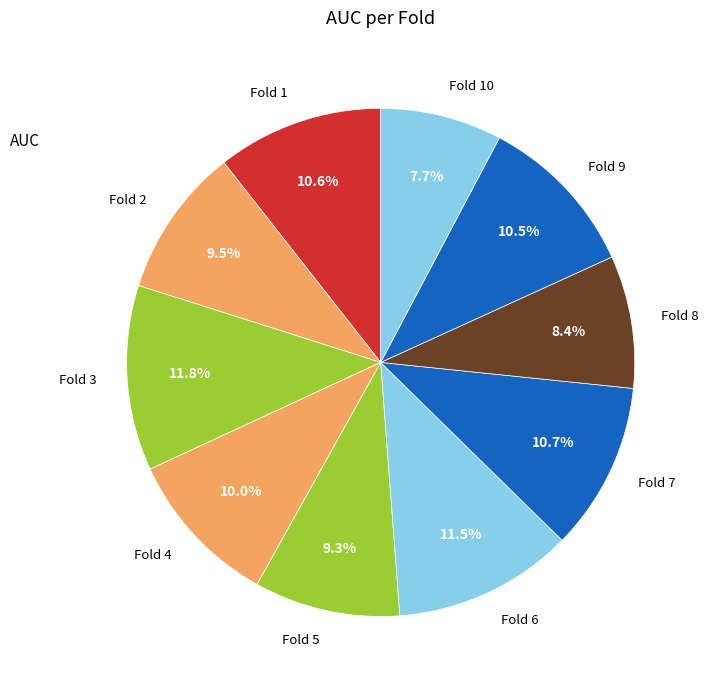

Count the number of slices in the pie.

10